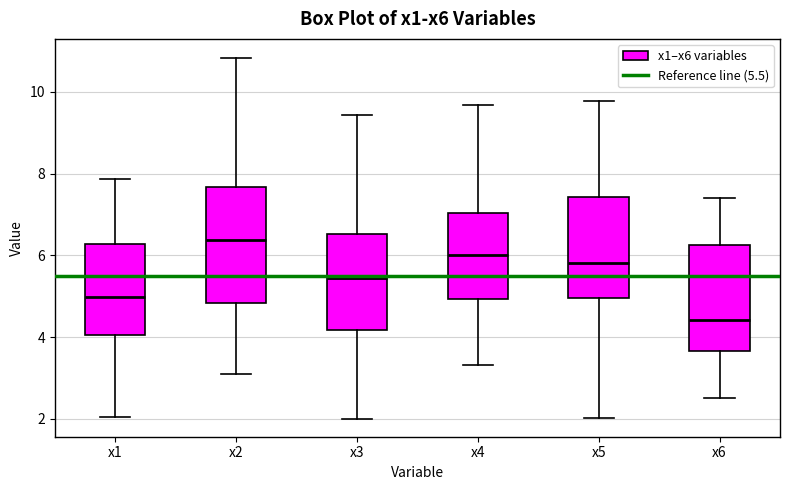

Which box is the tallest, from its lower edge to its upper edge?

x2